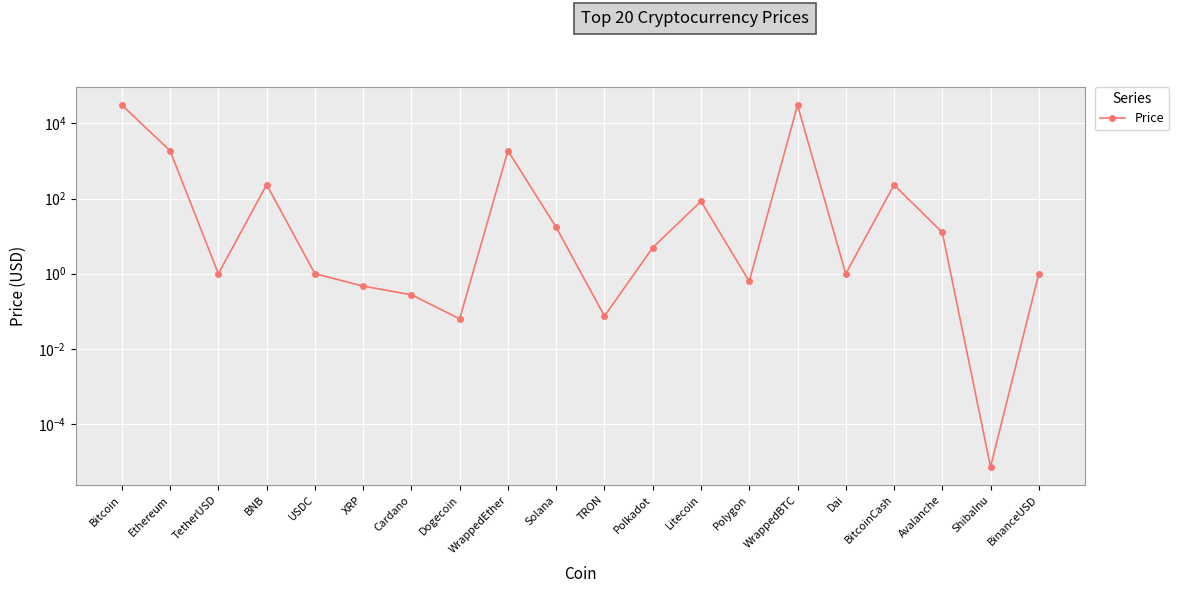

Where is the data nearest to the value 15222?

WrappedEther